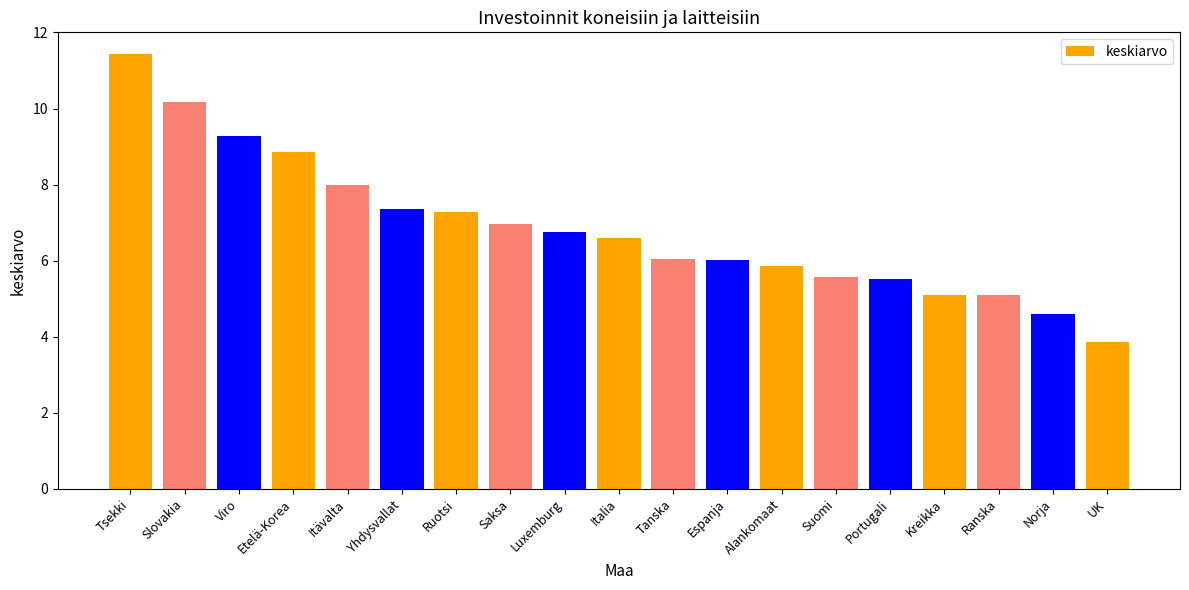

What position from the right is Slovakia?

18